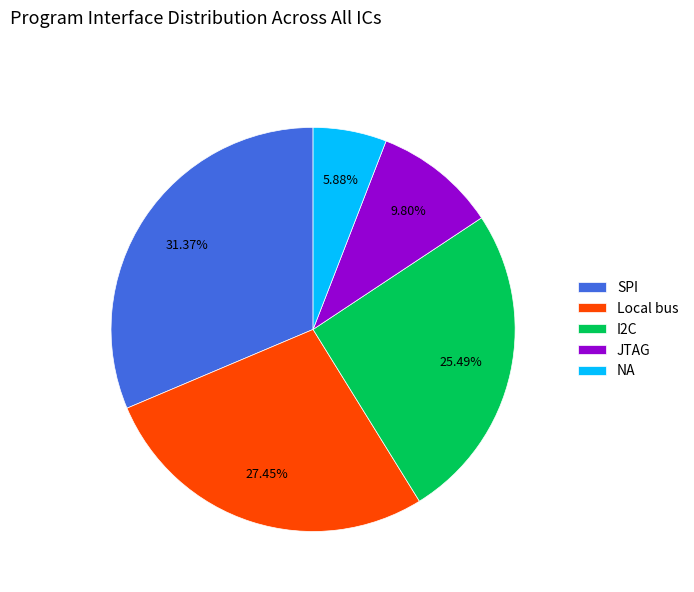

Rank the categories by value from lowest to highest.

NA, JTAG, I2C, Local bus, SPI